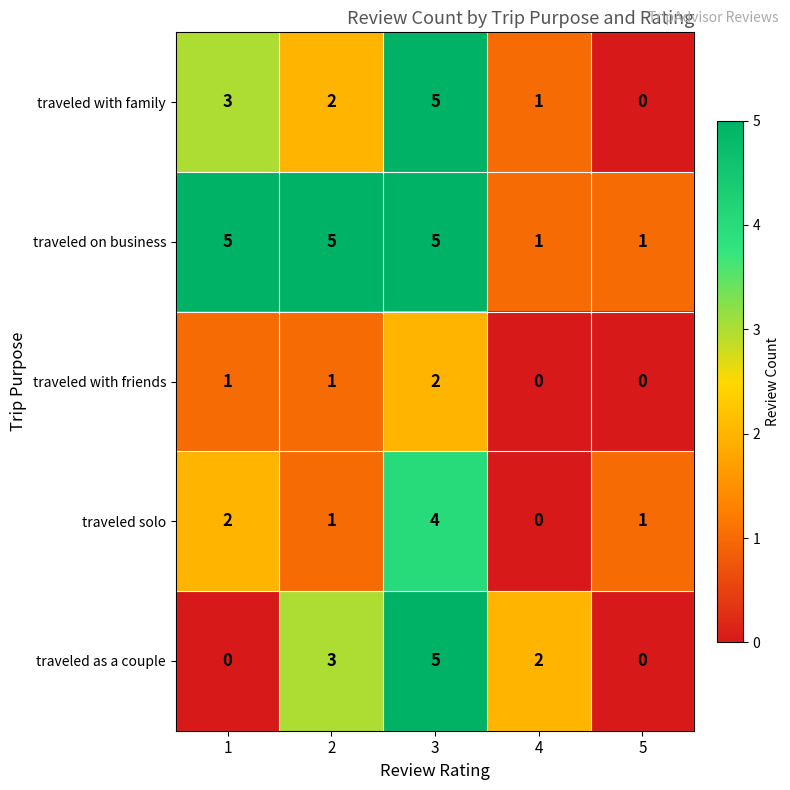

Is it true that traveled with friends equals 2 at 1?

False